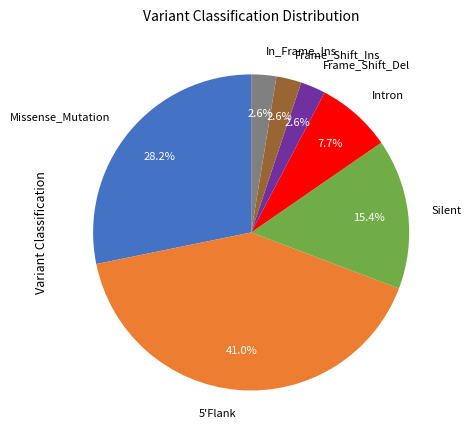

What is the largest slice in the pie chart?

5'Flank